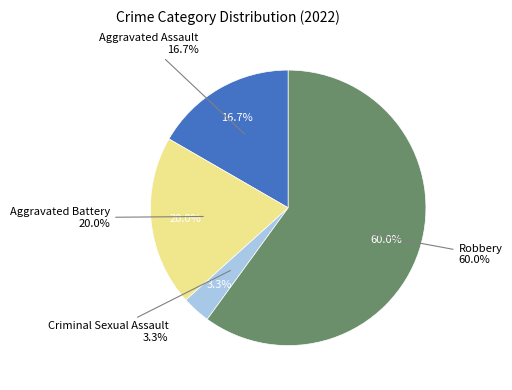

Which has a higher value, Aggravated Assault or Criminal Sexual Assault?

Aggravated Assault